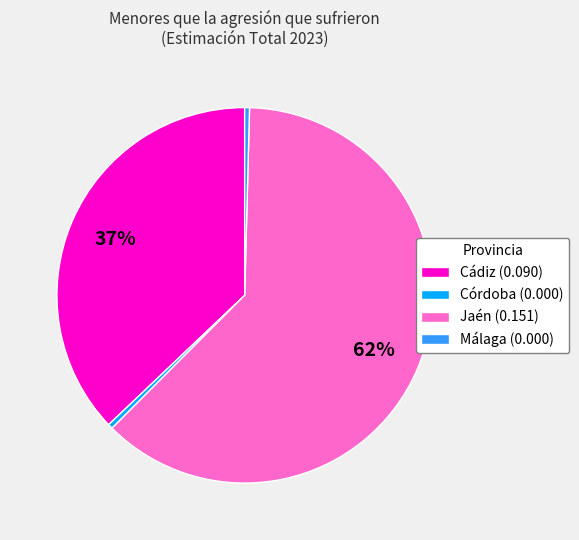

To the nearest percent, what is the average slice percentage?

25%